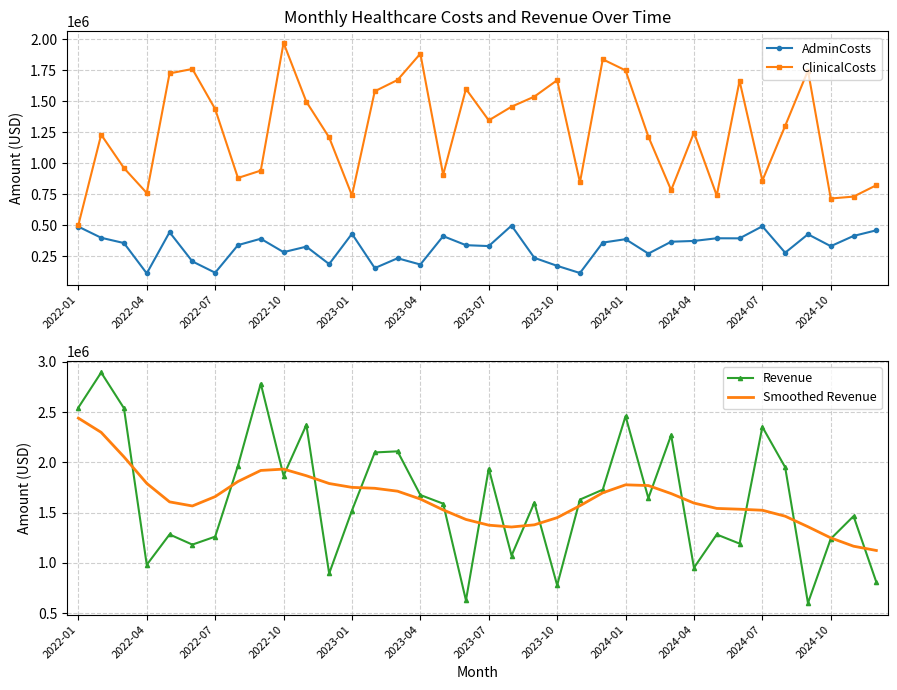

What is the average value of the AdminCosts series?

326515